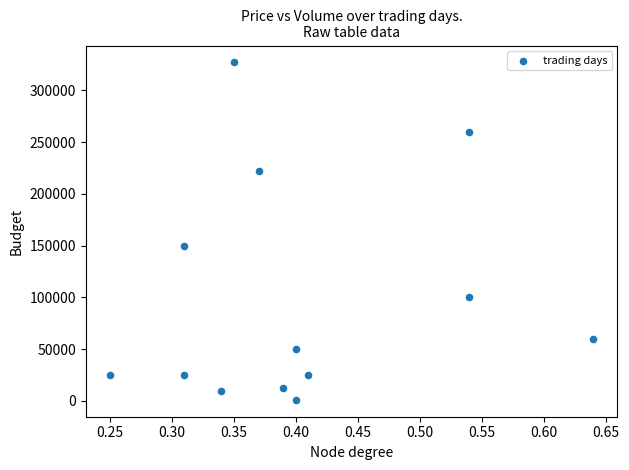

What Y value in the scatter plot is closest to 164000?

150000